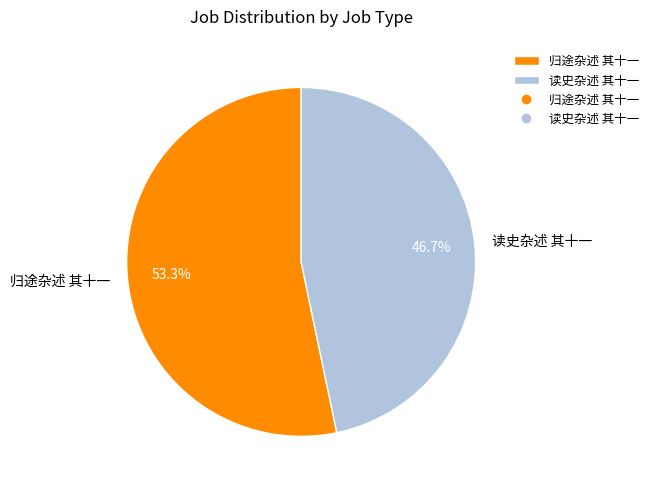

Which slice is the largest?

归途杂述 其十一